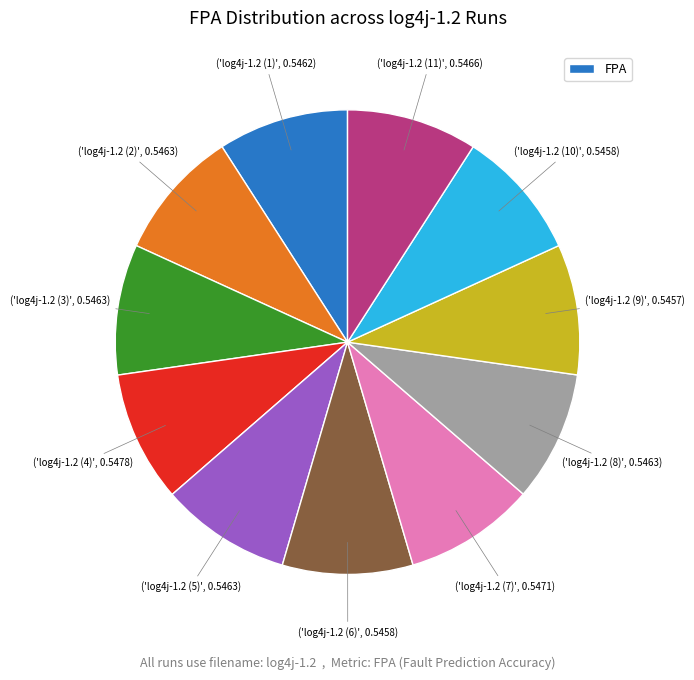

Does any single category account for the majority?

No